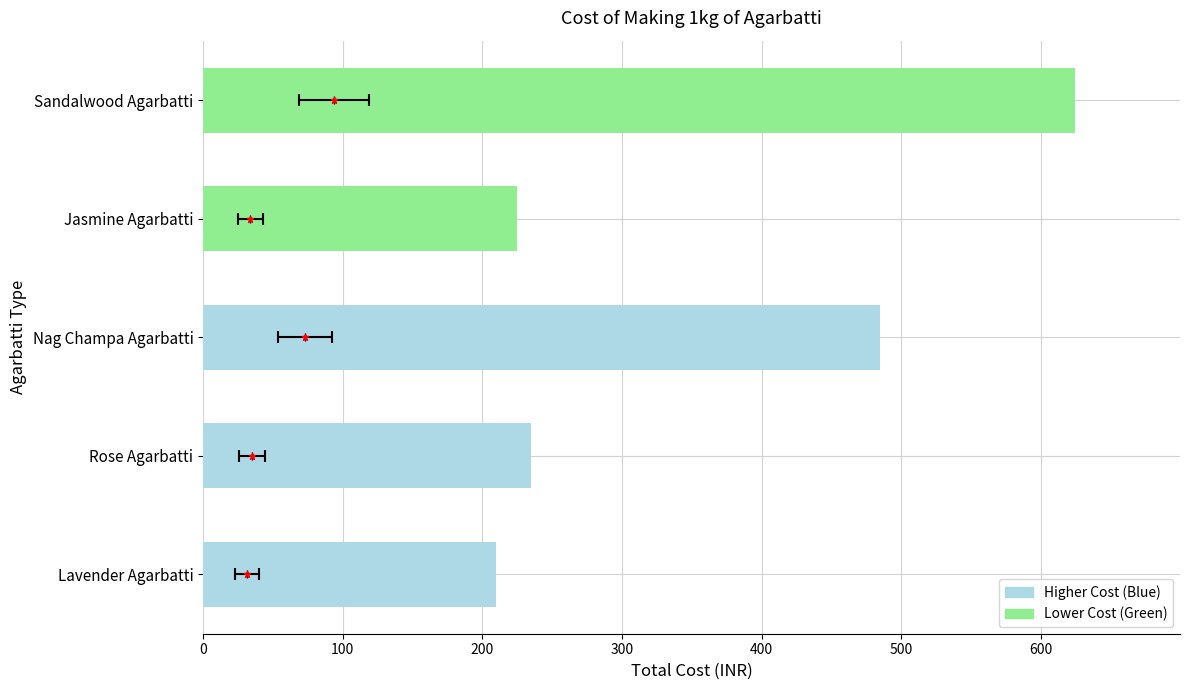

Reading right to left, list all the values displayed in this chart.

624.5	224.5	484.5	234.5	209.5